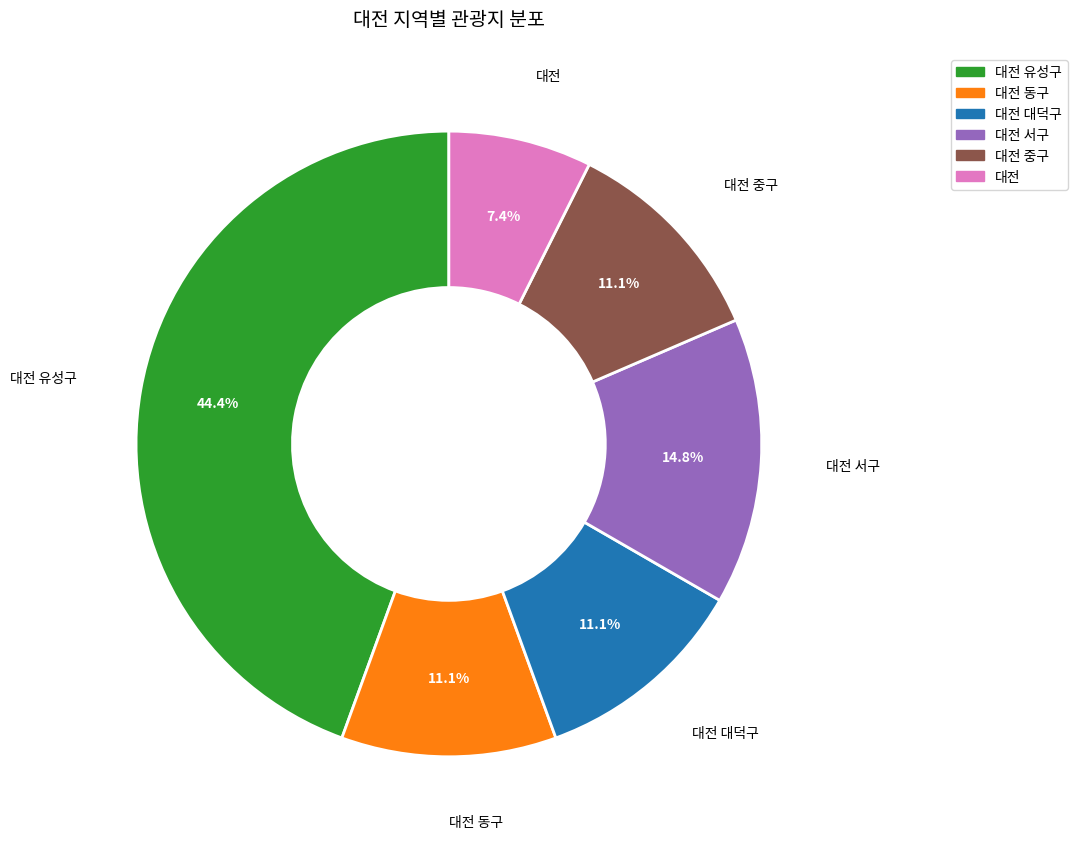

Which has a higher value, 대전 or 대전 서구?

대전 서구